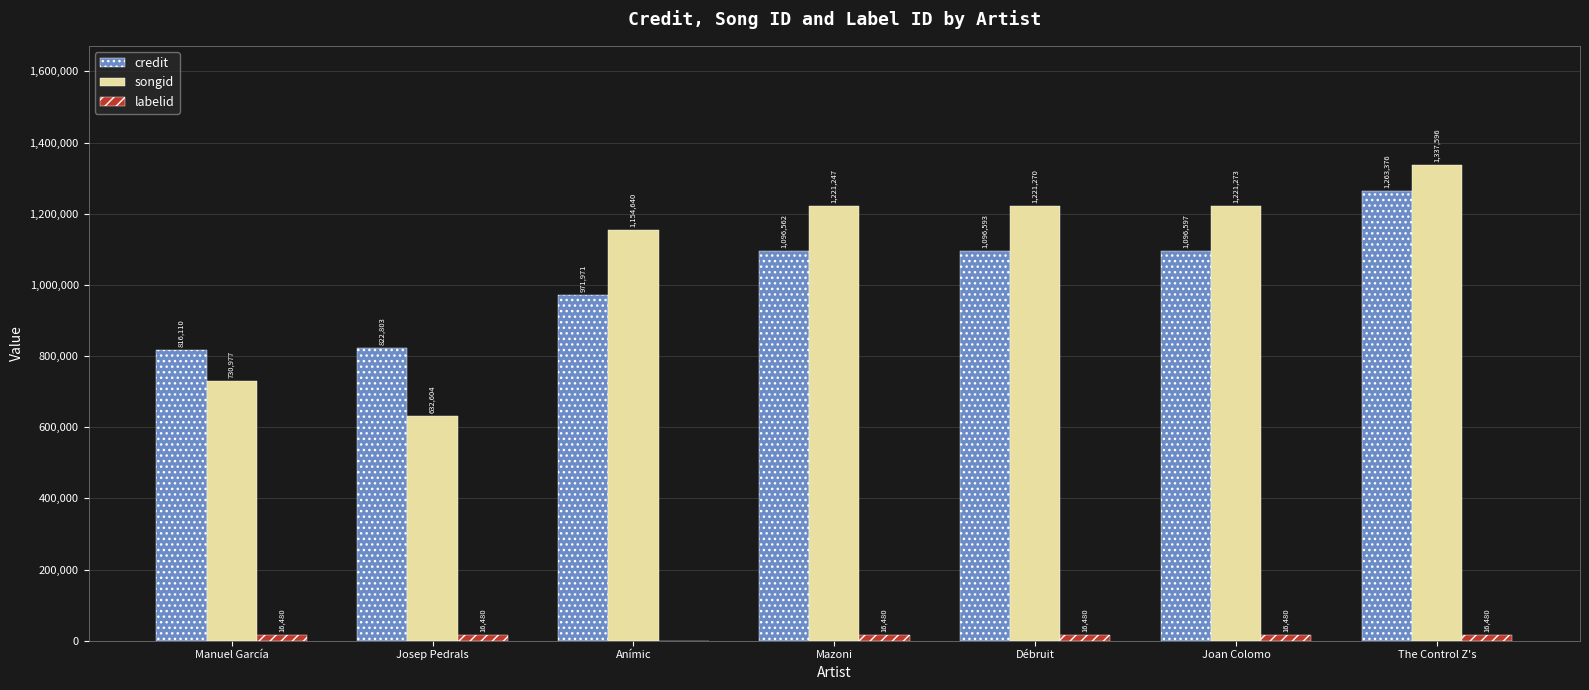

Which series changed the most between Joan Colomo and The Control Z's?

credit